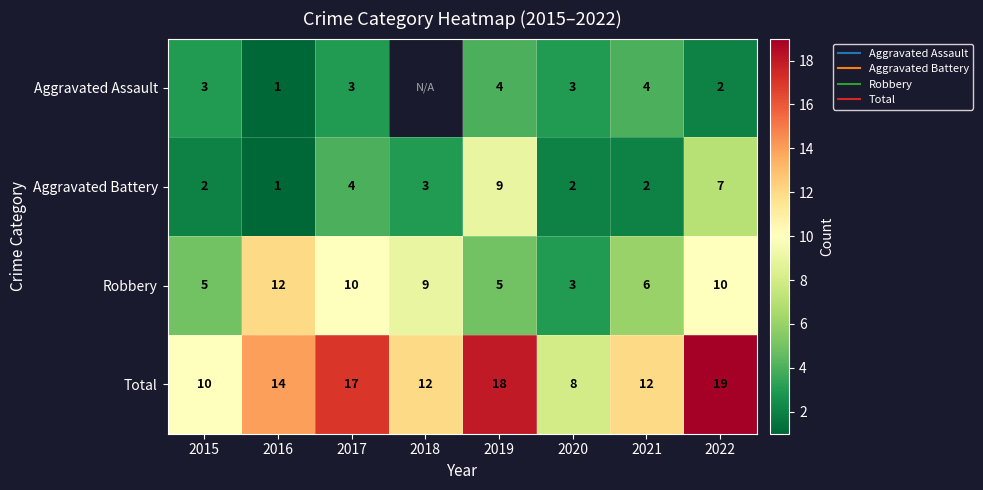

Which has a higher value, 2020 or 2018?

2018